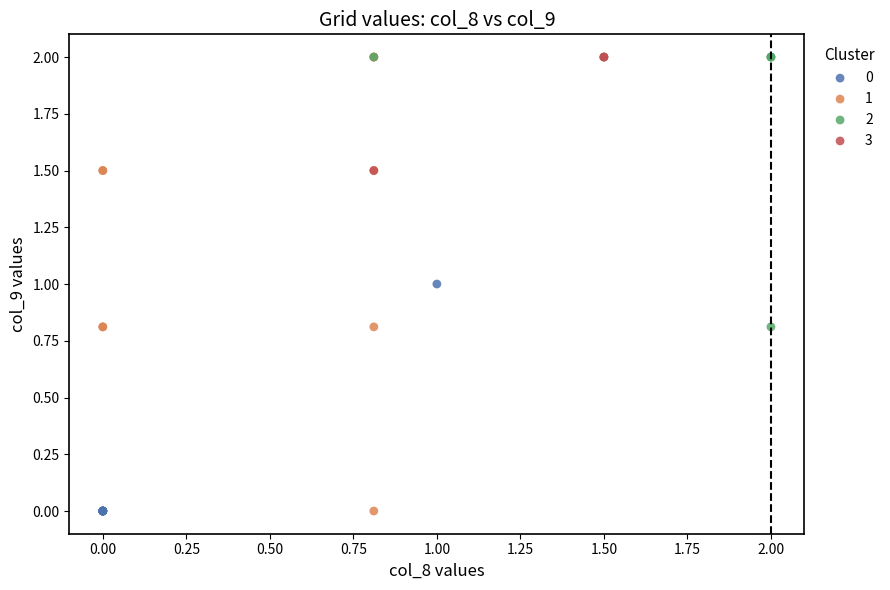

What are all the series names shown in the legend?

0, 1, 2, 3